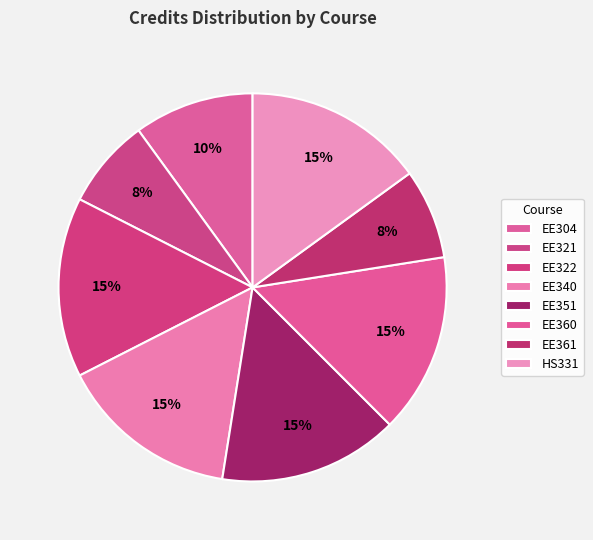

Is there any slice that represents more than half of the pie?

No